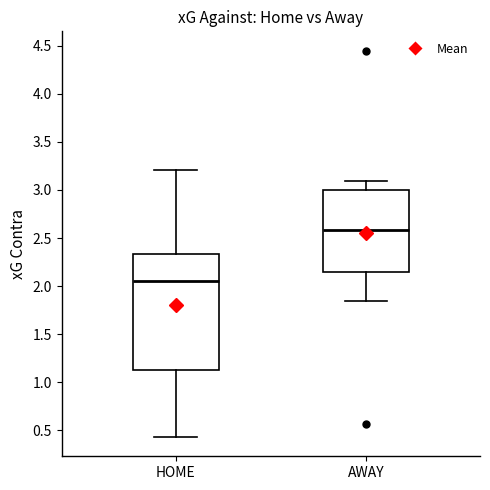

Reading left to right, read every box against the y-axis: the position of its median line, the range the box covers, and the ends of its whiskers. The values are not printed on the chart, so give them approximately, as read against the axis.

HOME: median 2.05, box 1.10 to 2.35, whiskers 0.45 to 3.20
AWAY: median 2.60, box 2.15 to 3.00, whiskers 1.85 to 3.10